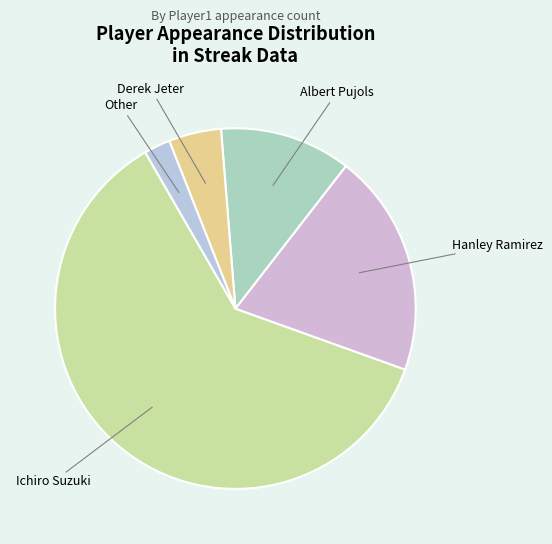

How many segments does this pie chart have?

5